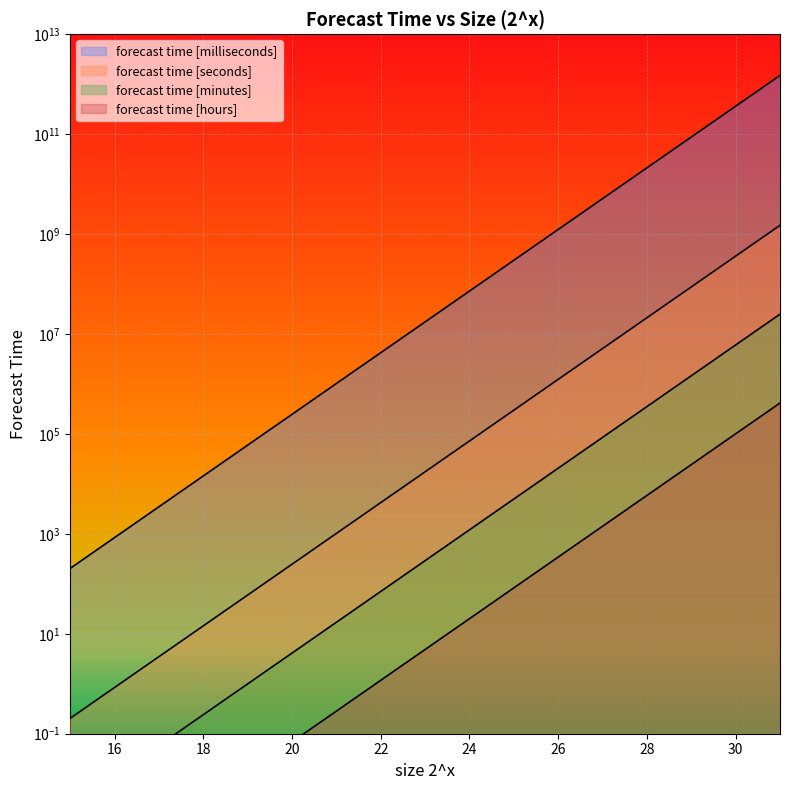

Is the value of forecast time [minutes] at 17 greater than the value of forecast time [seconds] at 28?

No